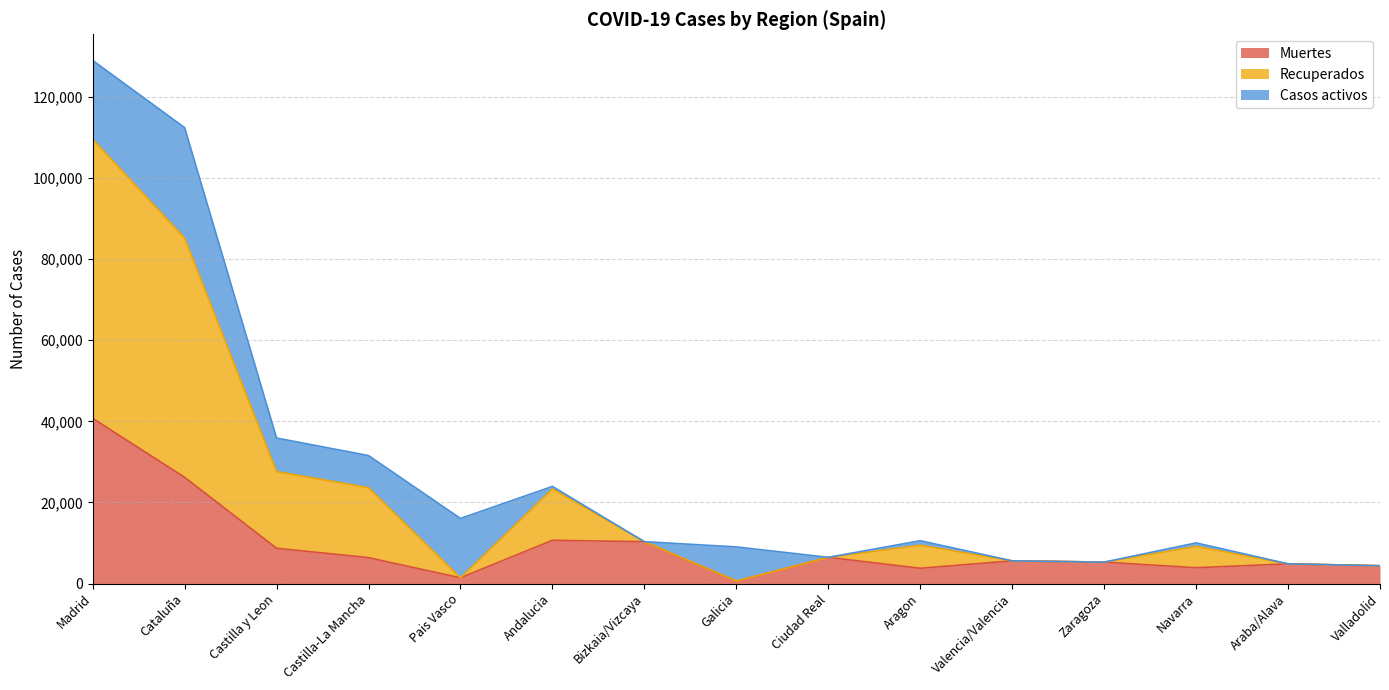

What is the smallest value displayed?

604